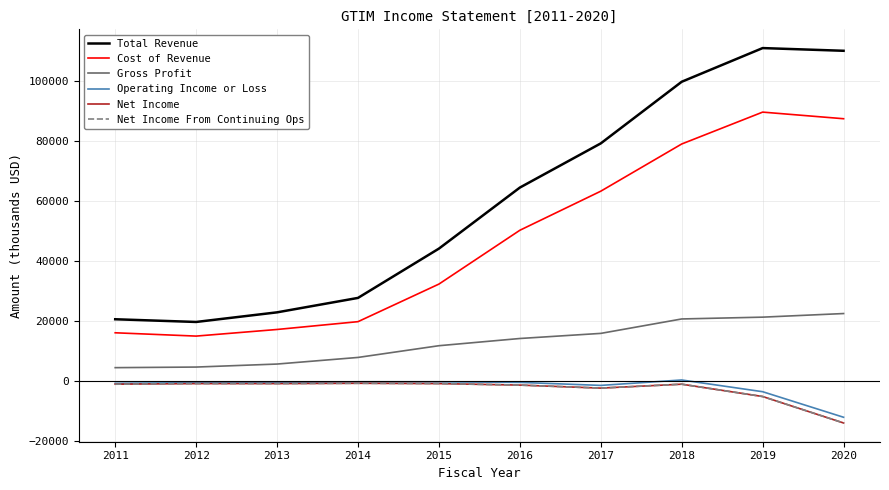

At which label is Net Income From Continuing Ops closest to -7300?

2019